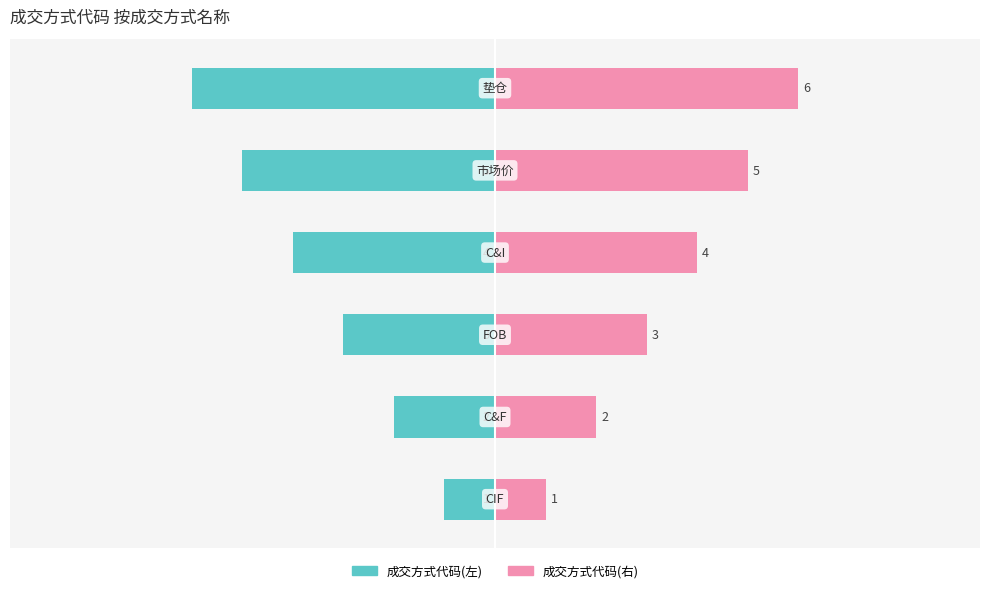

Which series has the largest range (max minus min)?

成交方式代码(左)